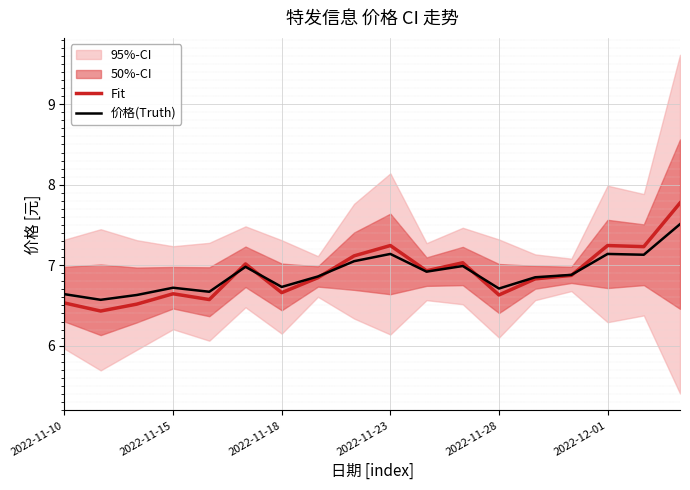

Where is the first local maximum for 价格(Truth)?

2022-11-15